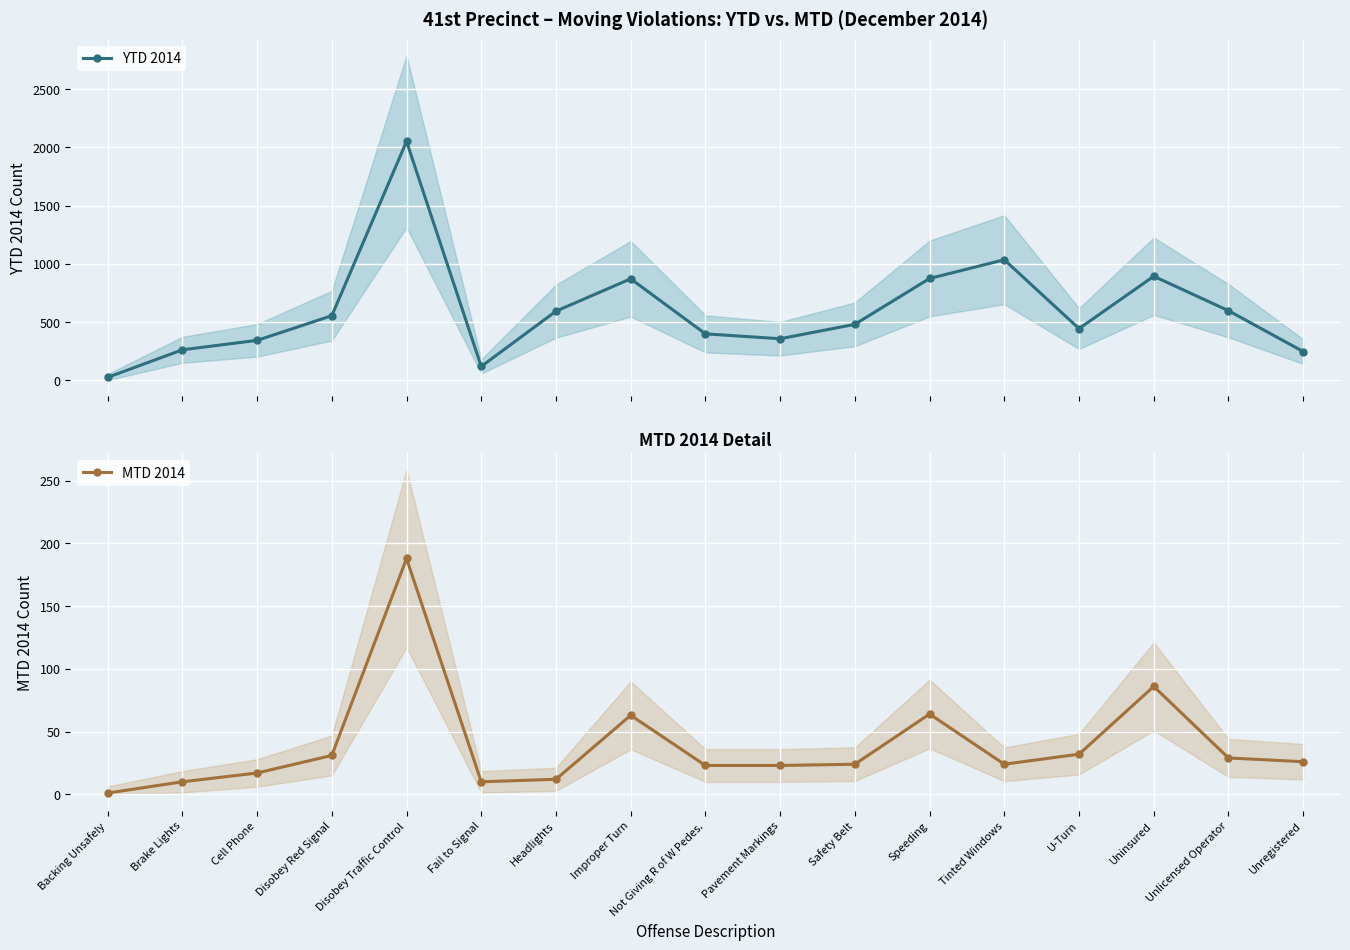

Which series has the largest total across all categories?

YTD 2014